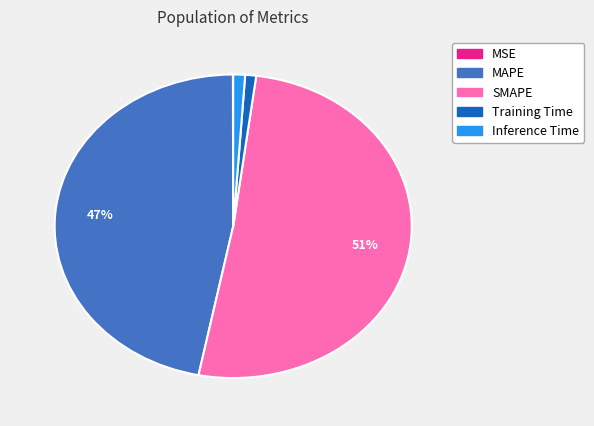

Combined, do Training Time and Inference Time account for over 50%?

No